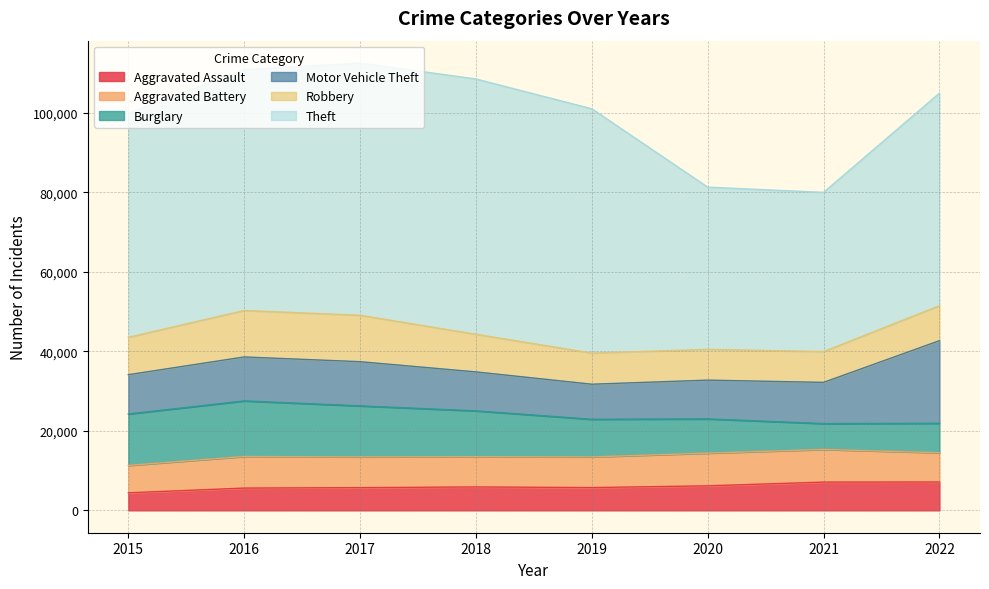

What is the minimum value shown in the chart?

4412